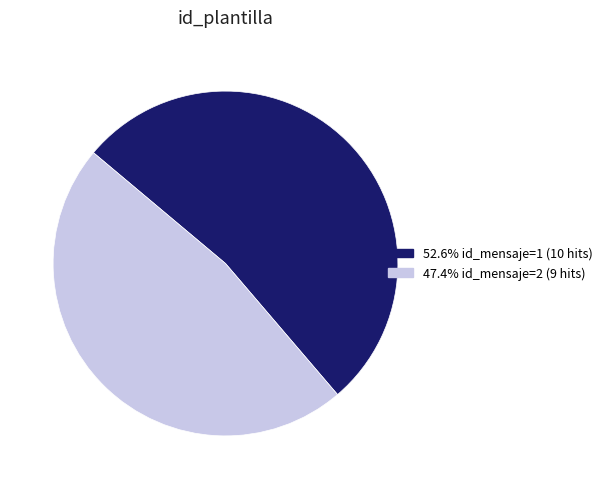

Count the number of slices in the pie.

2